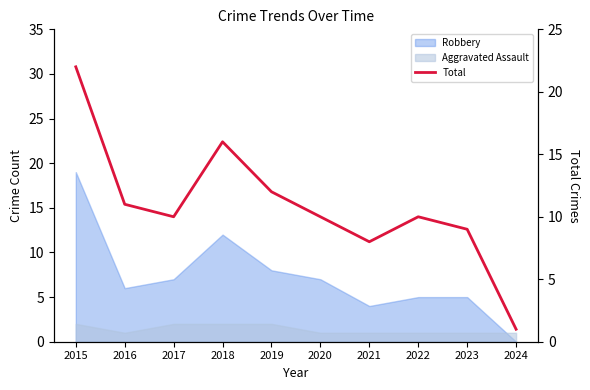

What is the greatest value displayed?

22